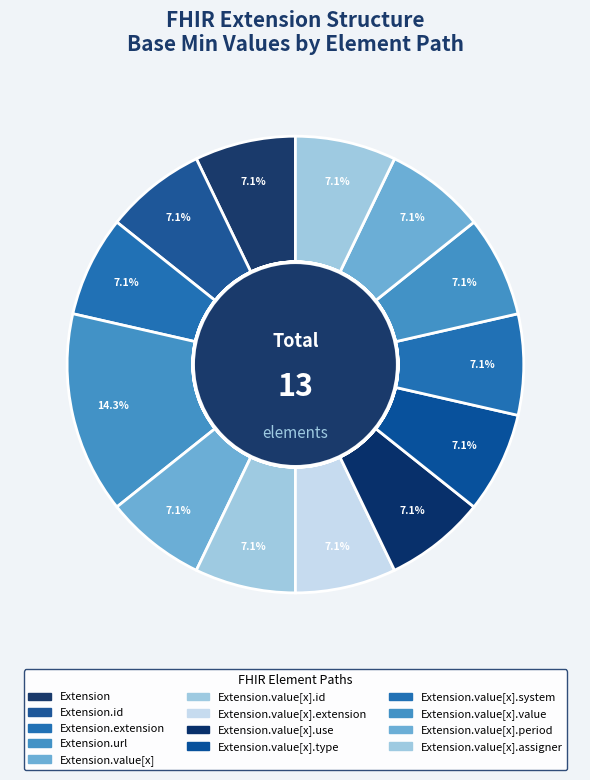

The Extension.extension slice represents 99% of the pie. True or false?

False